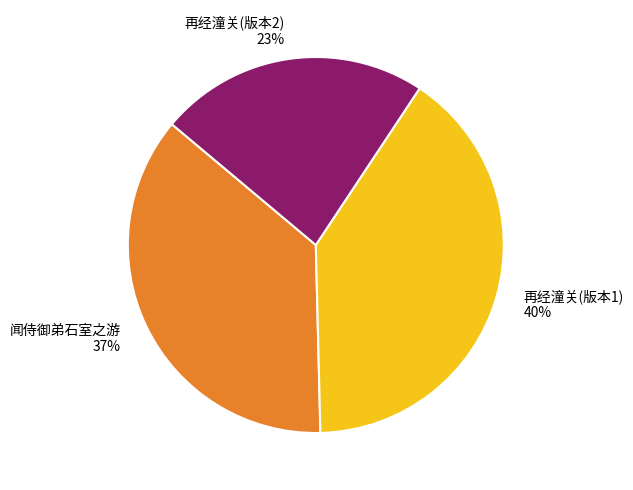

To the nearest percent, what is the average slice percentage?

33%